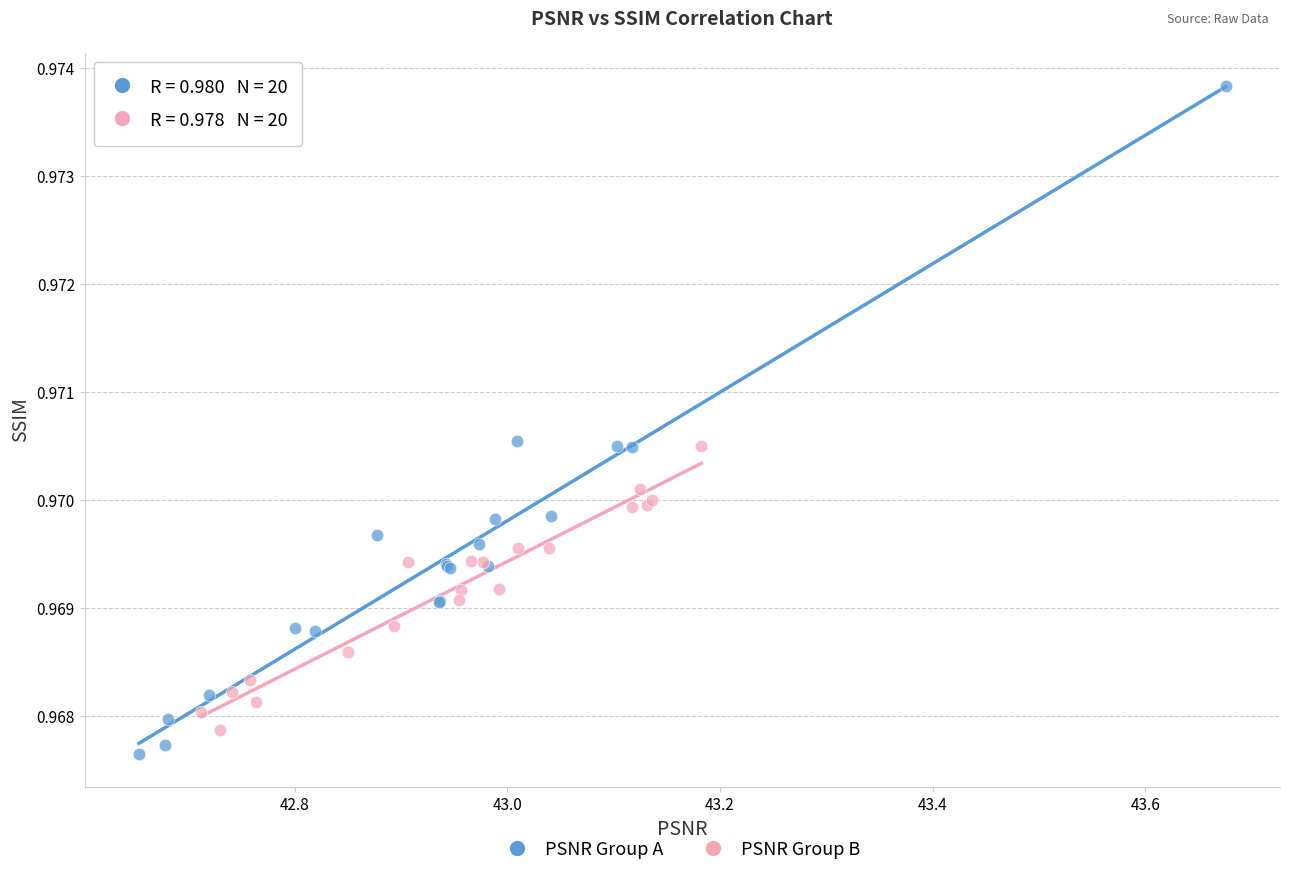

Which series reaches the maximum Y coordinate?

PSNR Group A